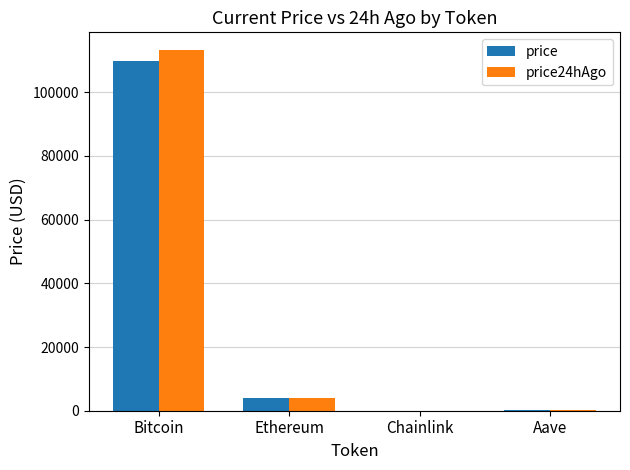

The value of price24hAgo at Bitcoin is 51199.5. True or false?

False